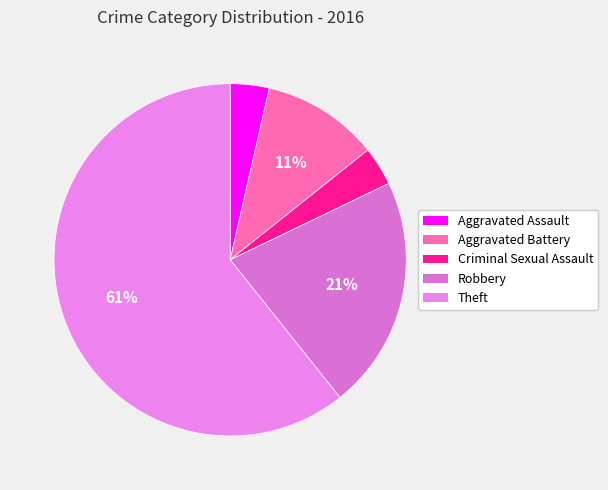

To the nearest percent, what portion does Criminal Sexual Assault represent?

4%